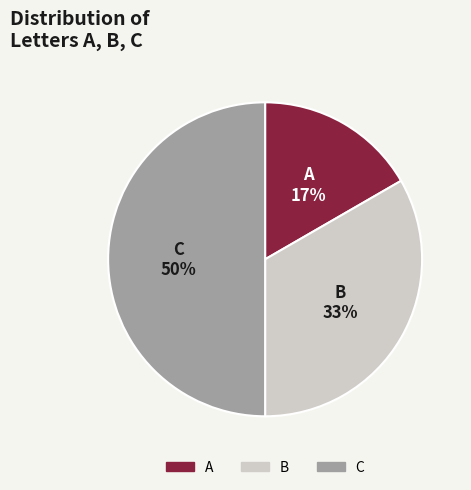

Do B and C together represent more than half of the pie?

Yes